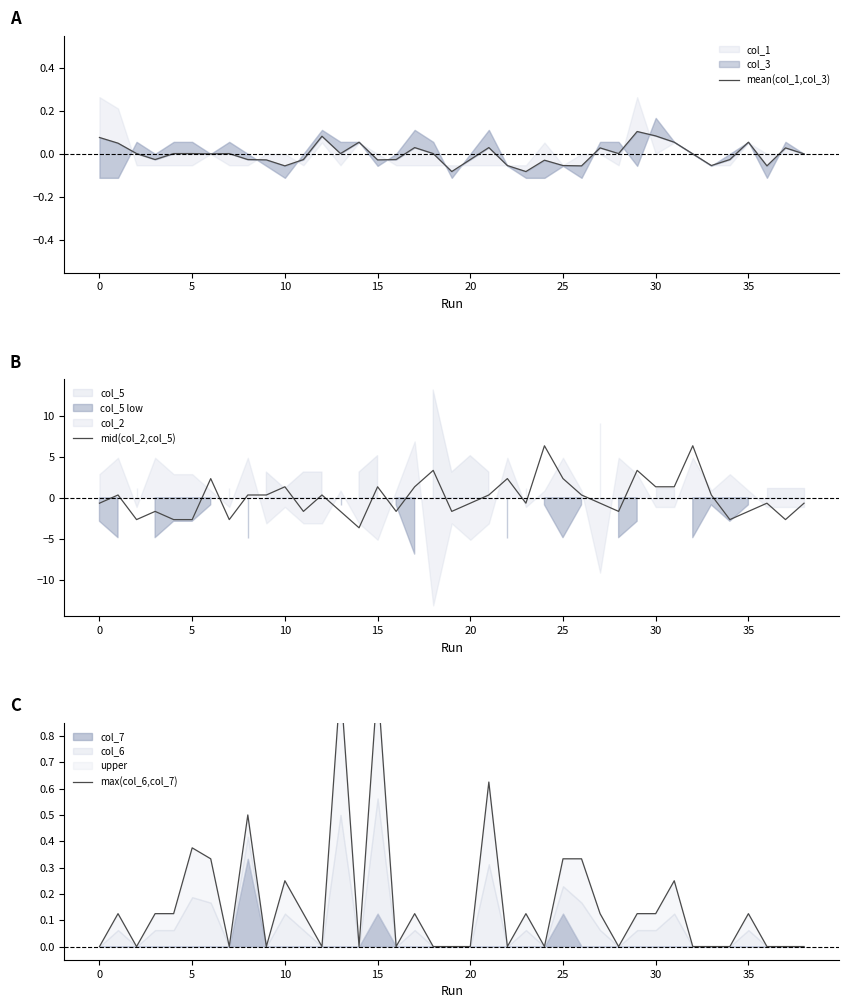

Where is mid(col_2,col_5) nearest to the value 1?

10